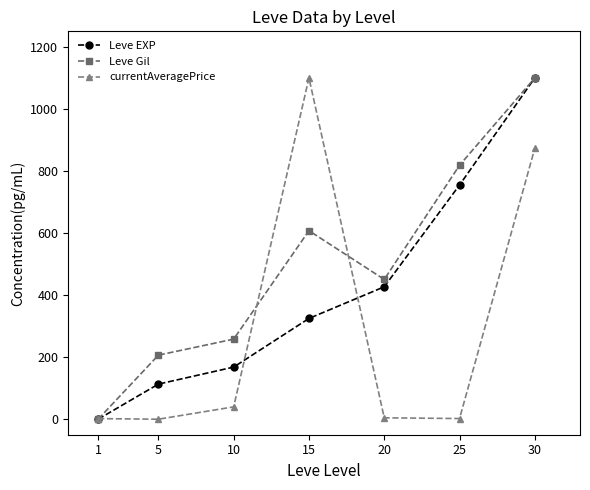

At 15, list the series in order from smallest to largest.

Leve EXP, Leve Gil, currentAveragePrice